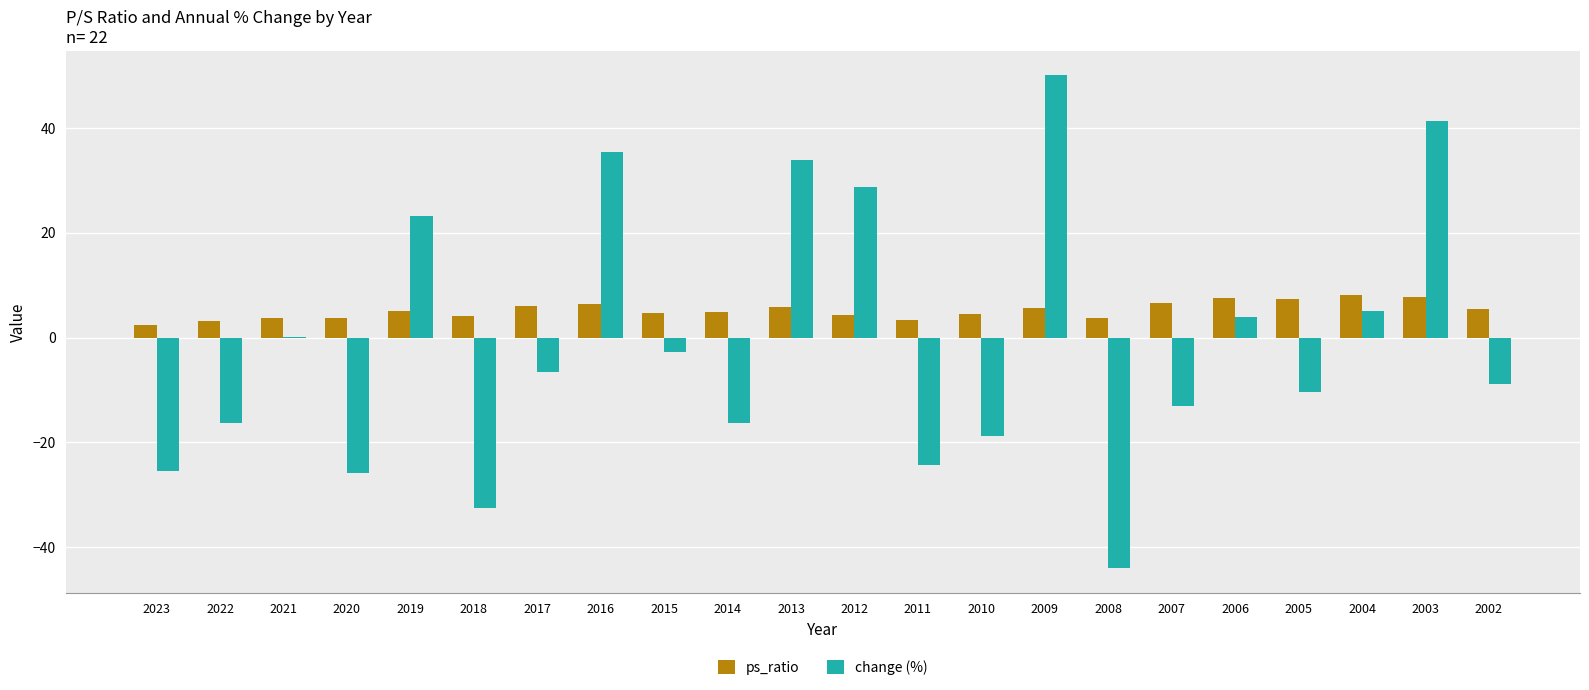

At which category is the sum across all series the highest?

2009